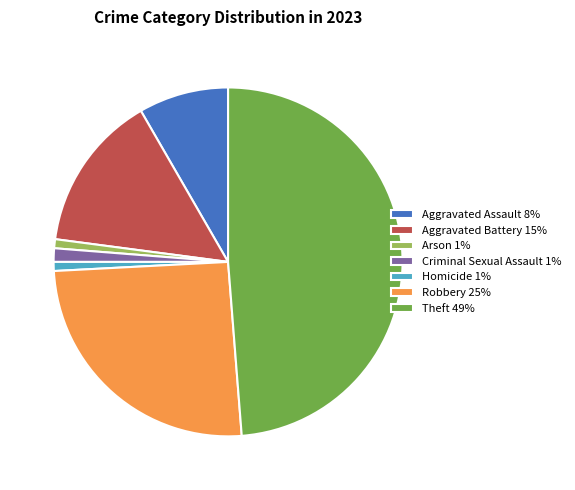

Between Robbery and Theft, which is larger?

Theft